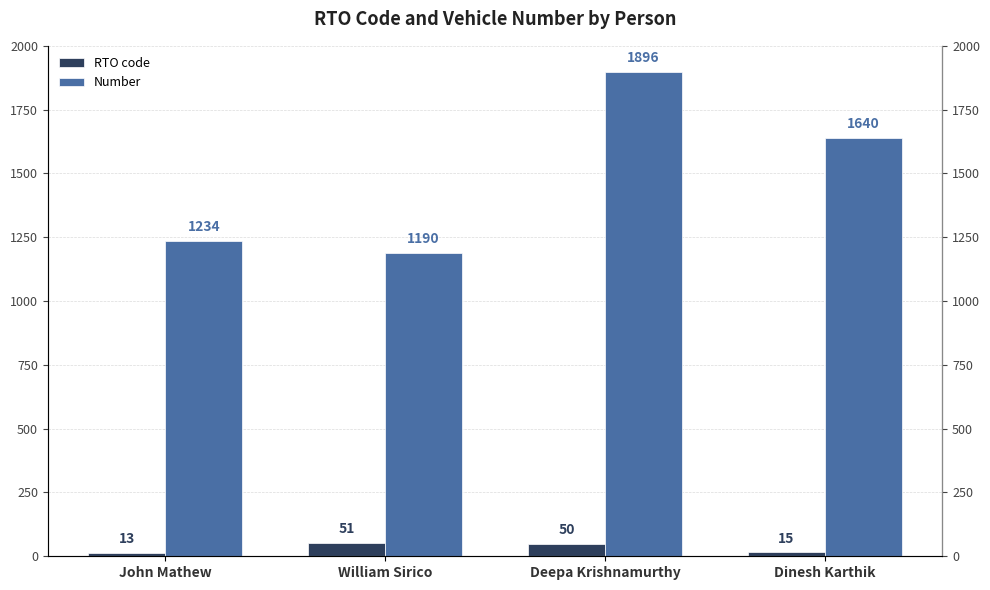

What is the minimum value for RTO code?

13